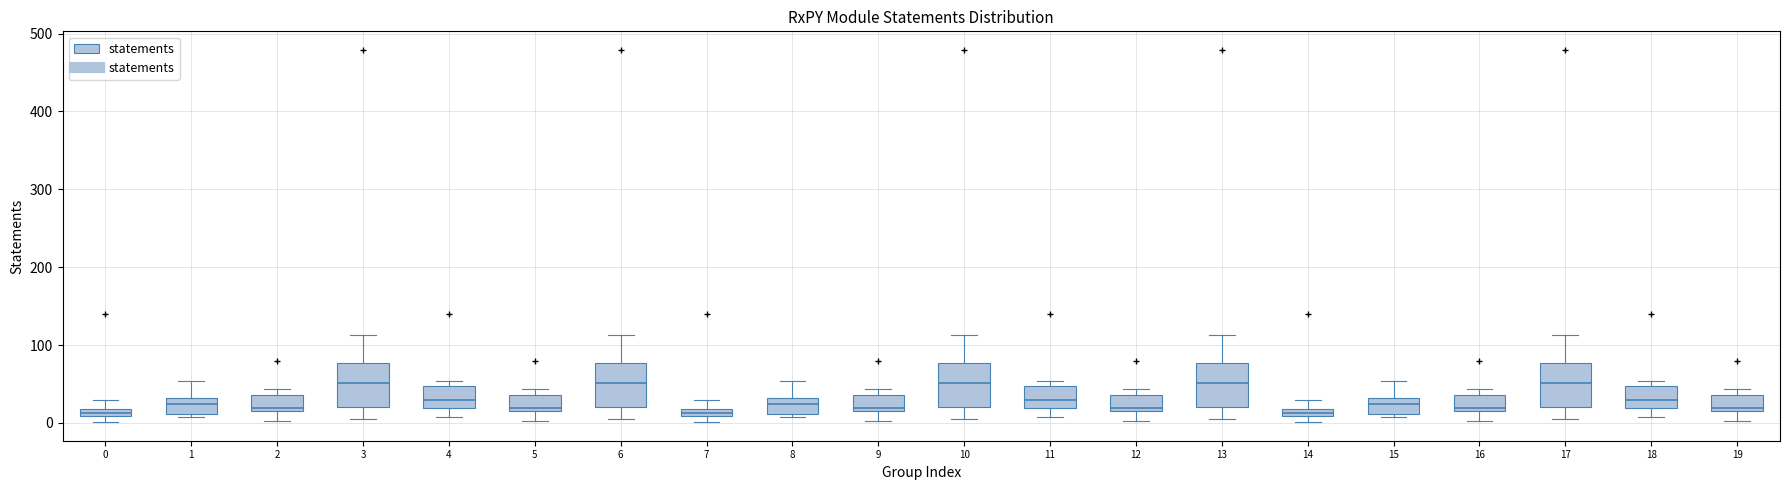

Where is the upper edge of the box at x = 10 on the y-axis? The values are not printed on the chart, so give them approximately, as read against the axis.

80